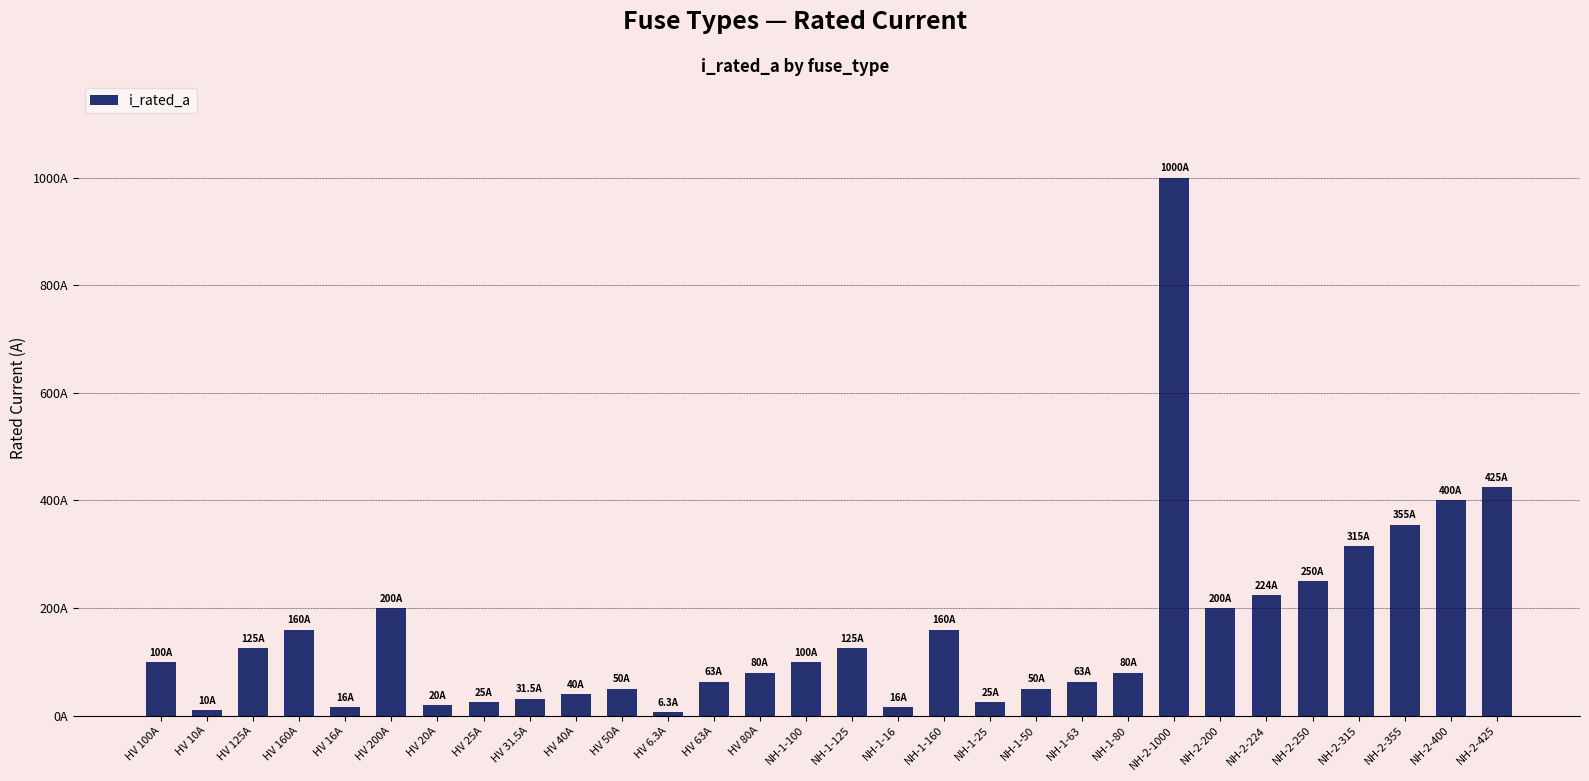

What is the sum of the values at NH-1-25 and HV 6.3A?

31.3